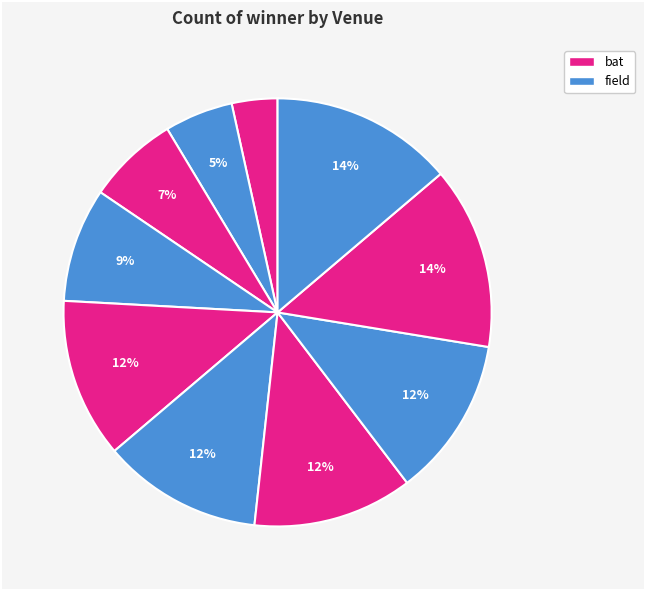

How many segments does this pie chart have?

10